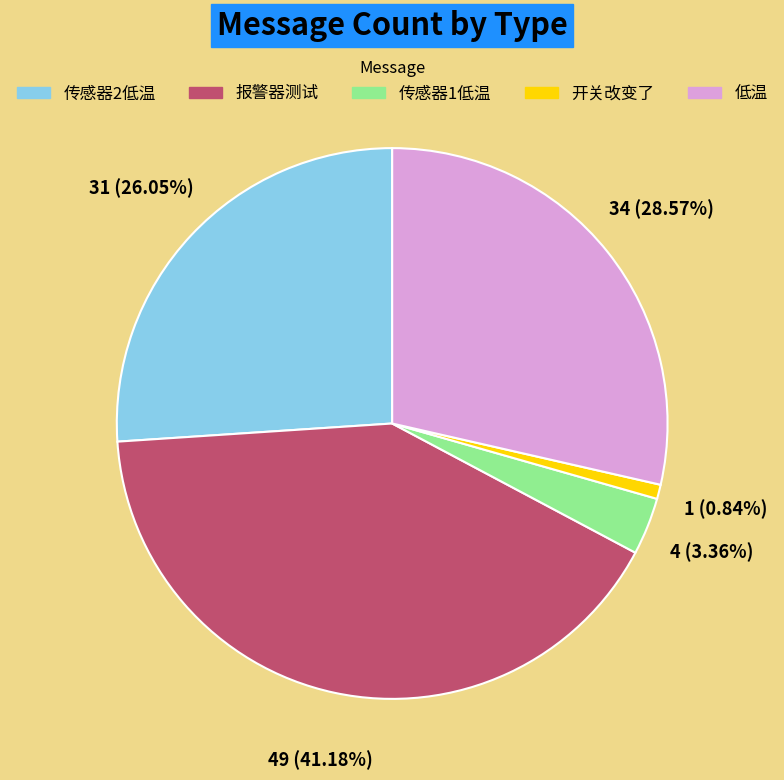

Does 传感器2低温 account for over 50% of the chart?

No